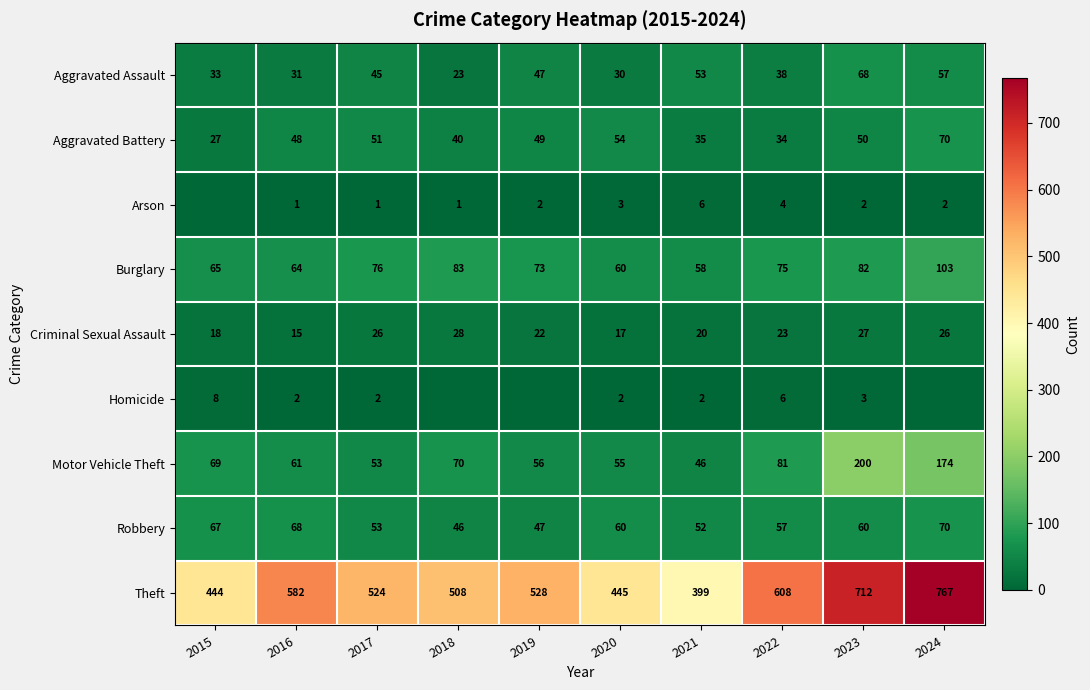

The value of Aggravated Assault at 2024 is 22. True or false?

False